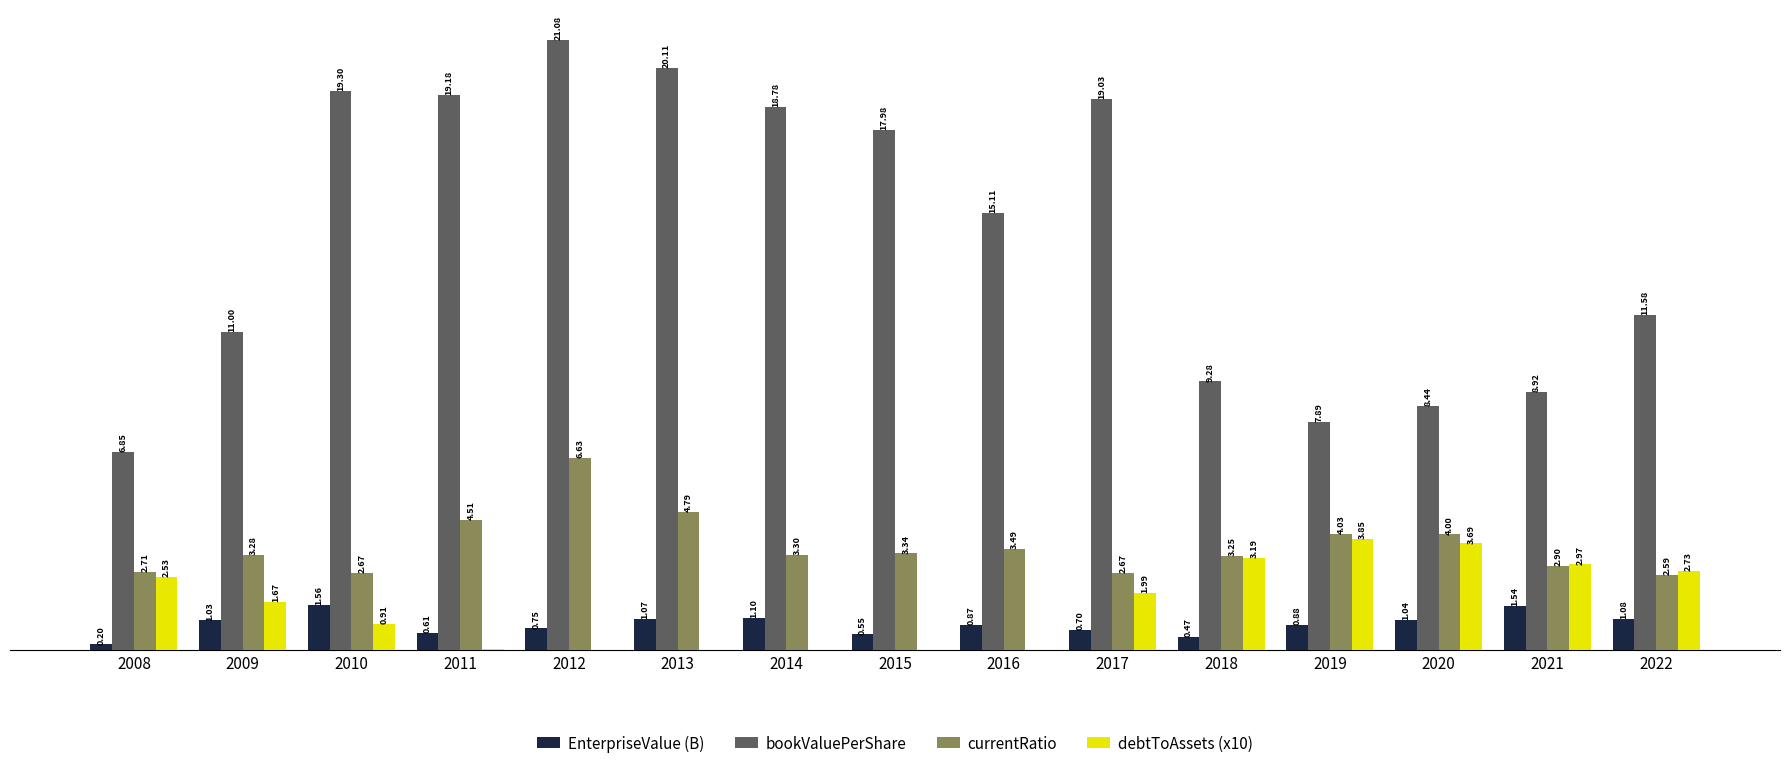

Between 2018 and 2020, which series saw the biggest shift?

bookValuePerShare